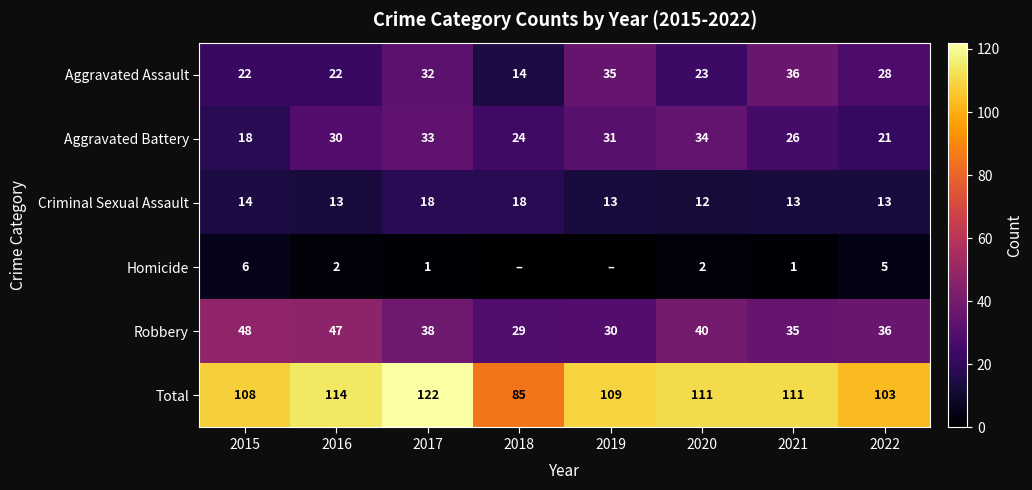

How many data points in Criminal Sexual Assault are less than 13?

1